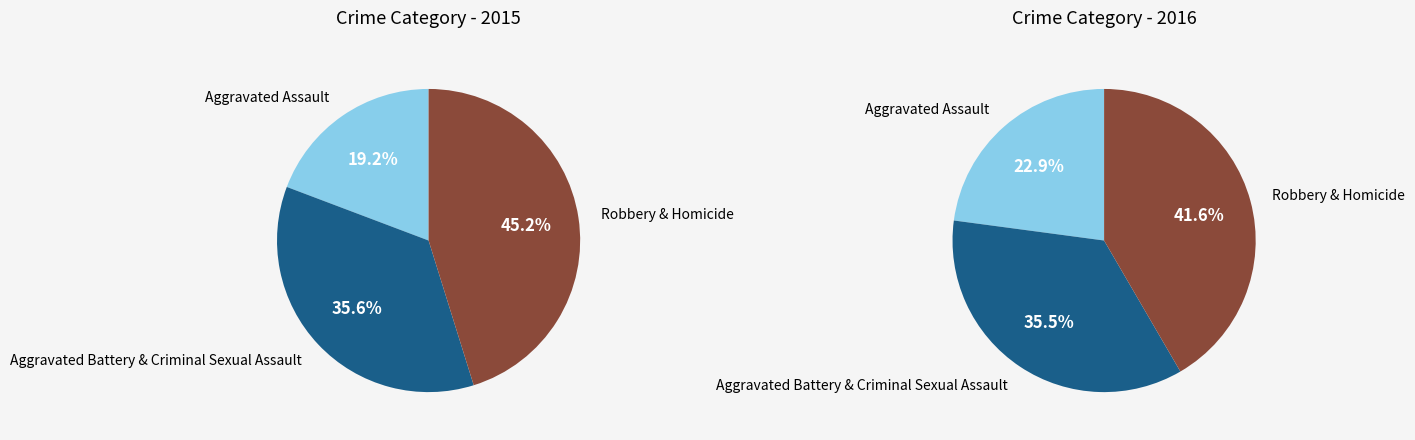

Is Homicide the majority of the pie?

No